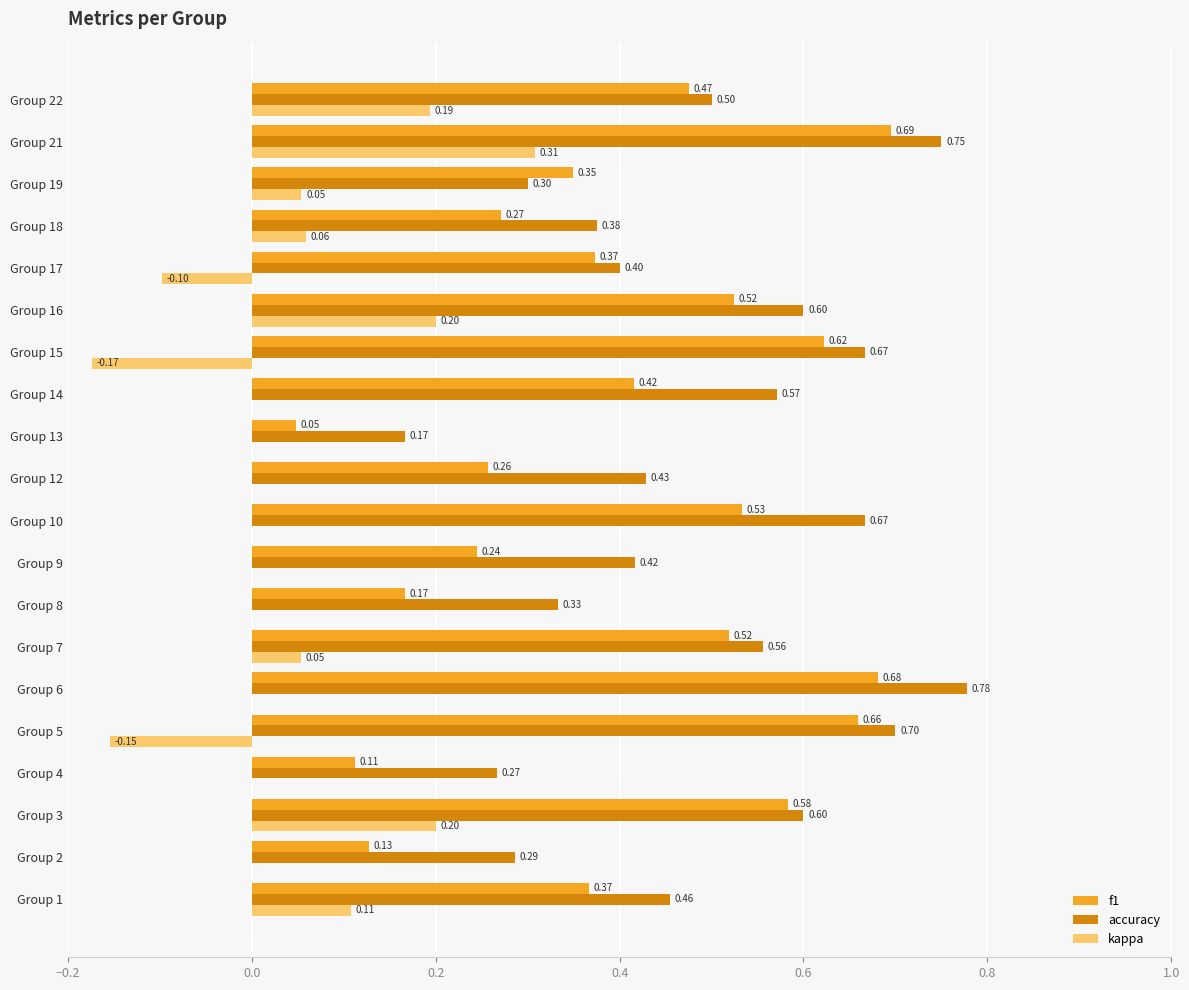

What is the sum of the kappa values at Group 2 and Group 21?

0.3